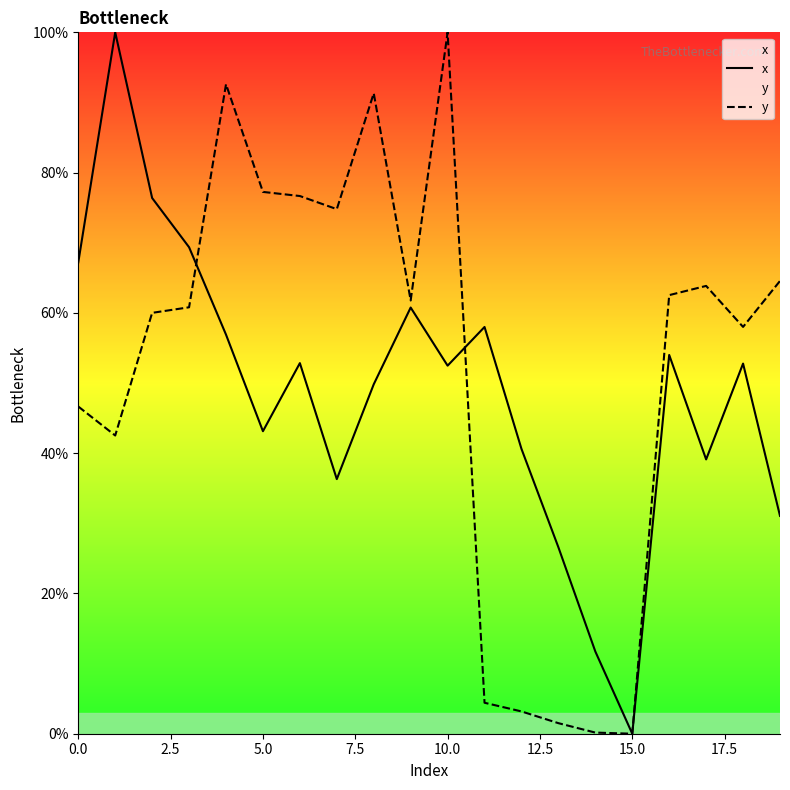

What is the approximate value of x at 10.0?

52.5